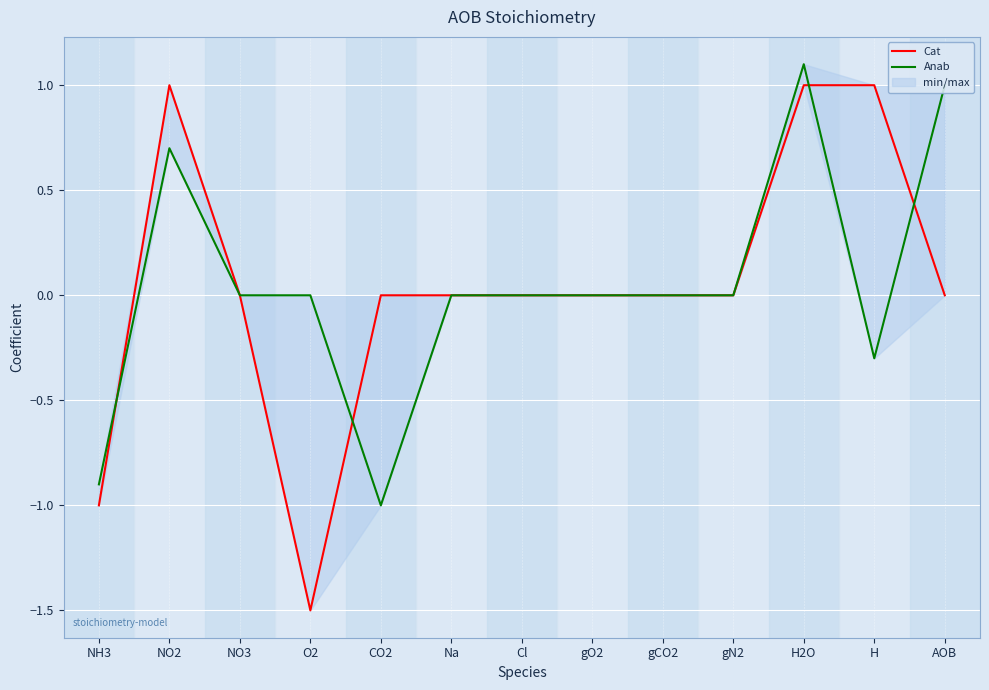

Which series has the widest spread of values?

Cat